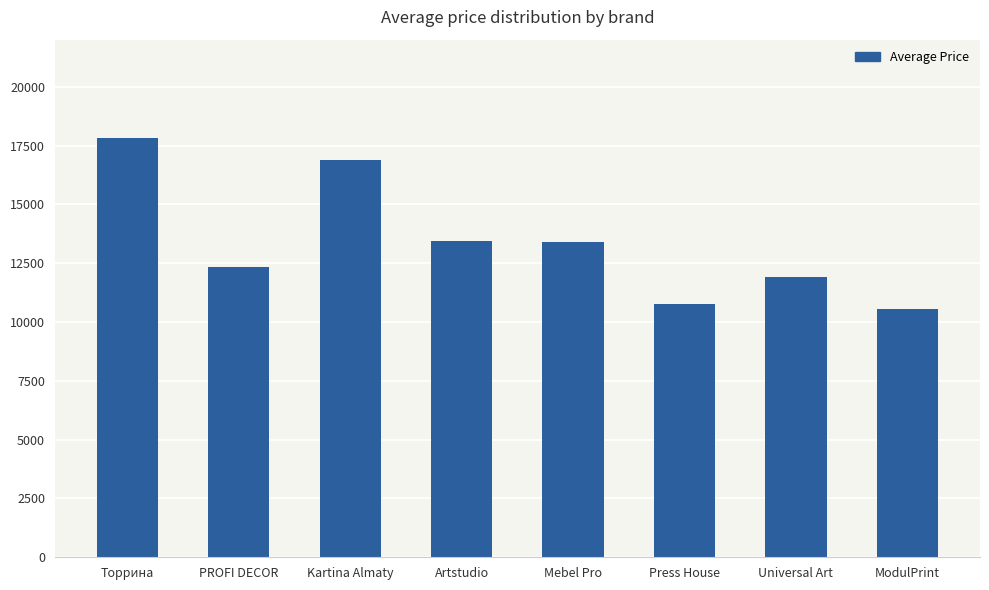

What is the difference between the maximum and minimum values?

7283